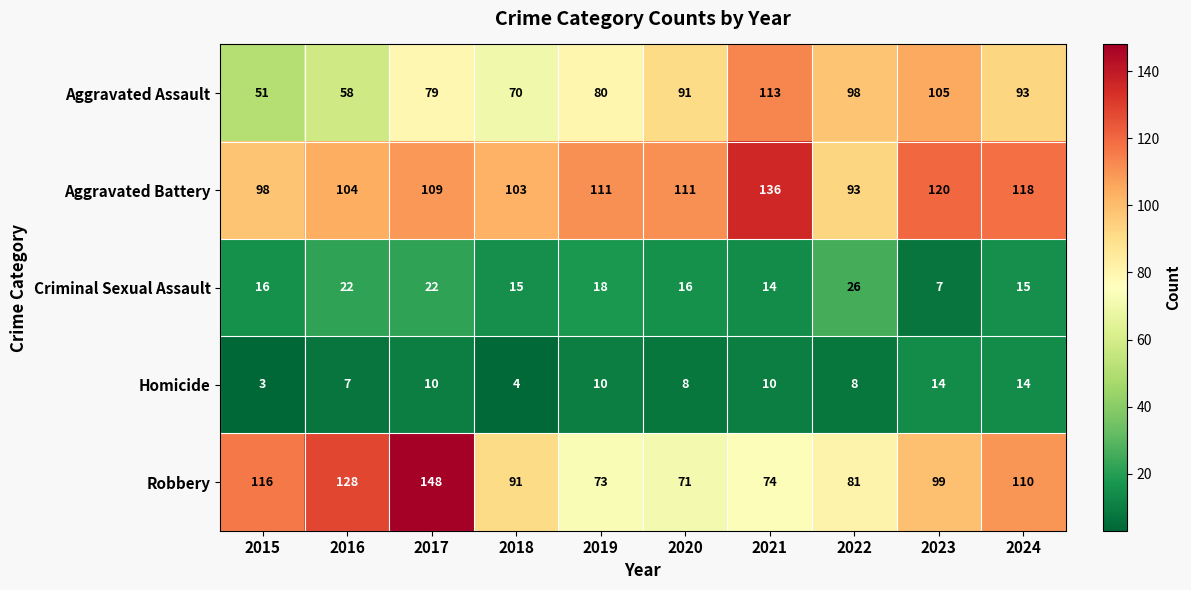

At which category is the sum across all series the highest?

2017